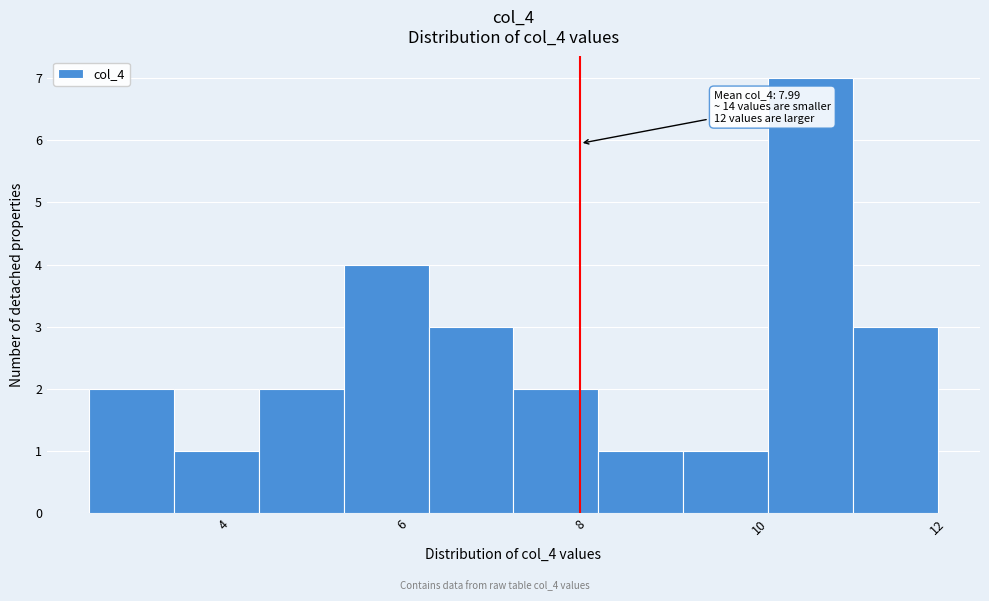

Which range on the x-axis has the tallest bar?

10.10 to 11.05